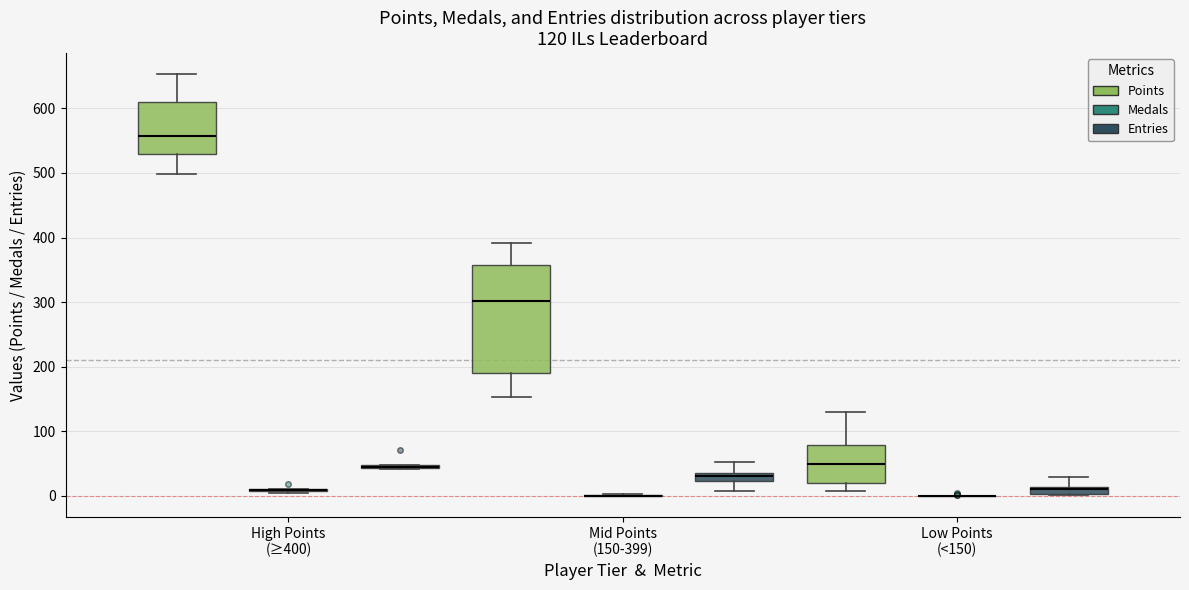

Comparing the boxes themselves (not the whiskers), which one is the tallest?

Mid Points (150-399) (Points)